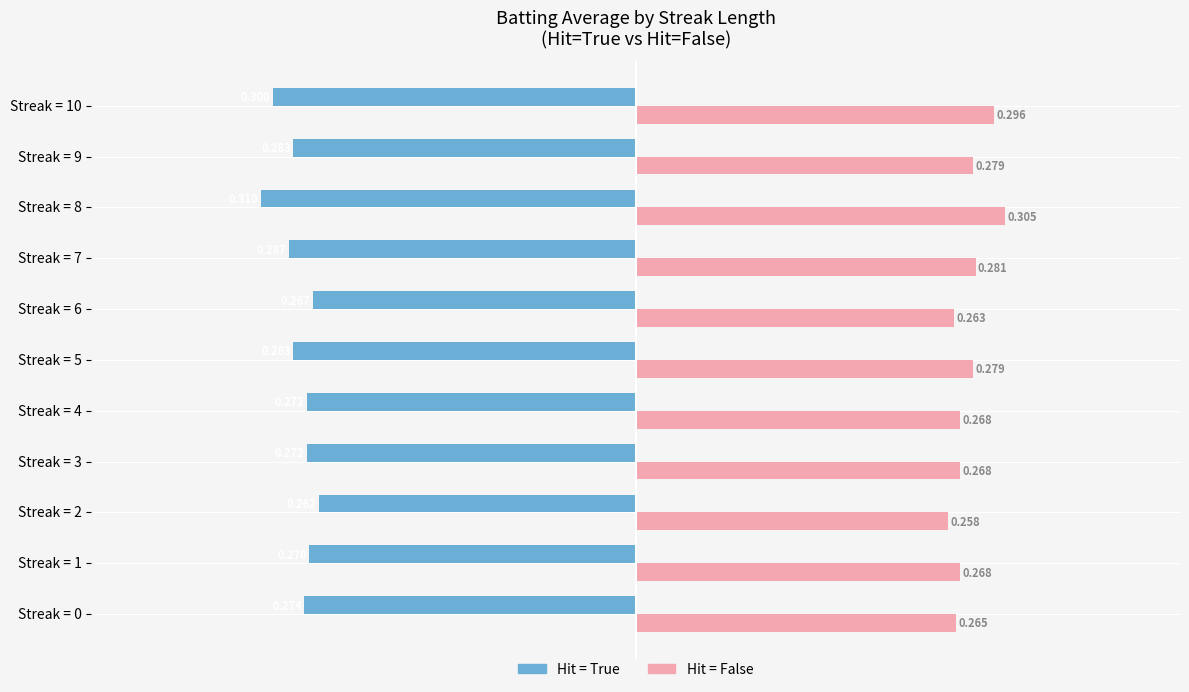

Is it true that Hit = True (Streak) equals -0.1 at Streak = 10?

False